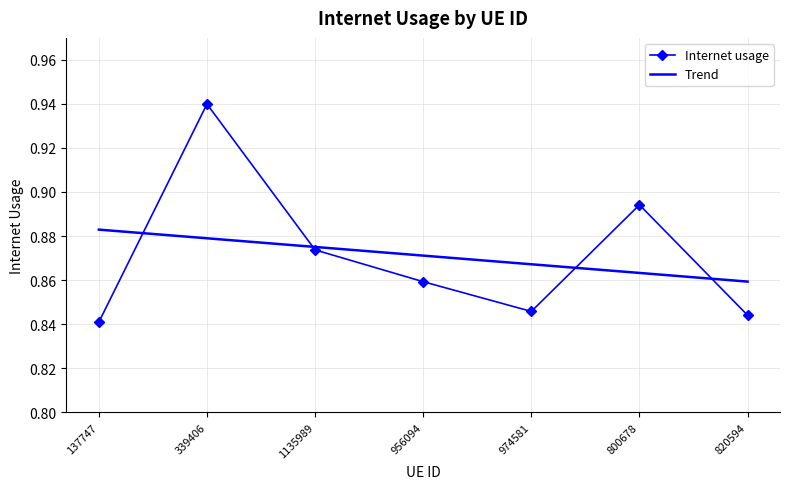

Which label corresponds to the smallest value in the chart?

137747